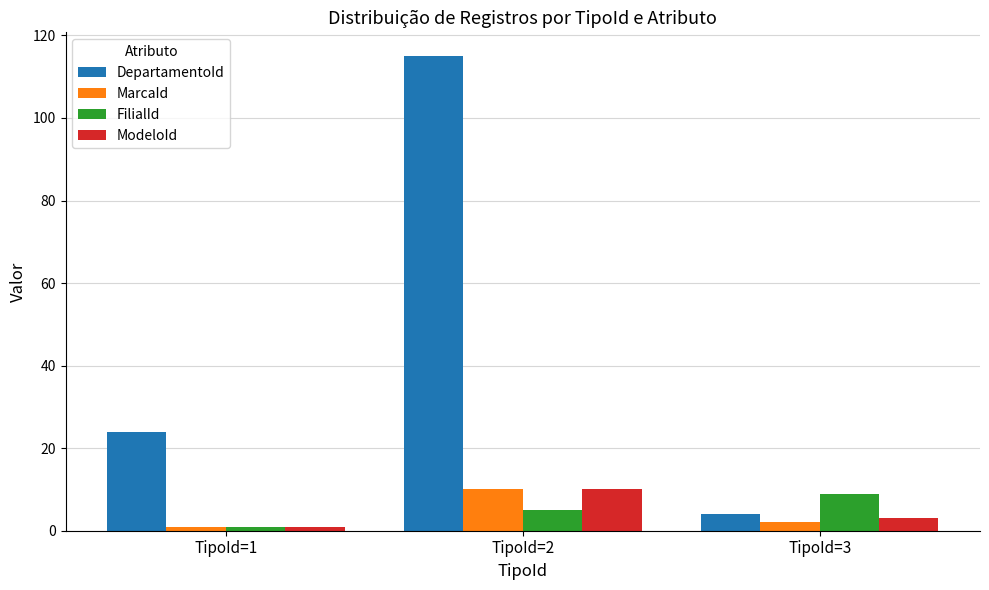

How many bars are there in total?

12